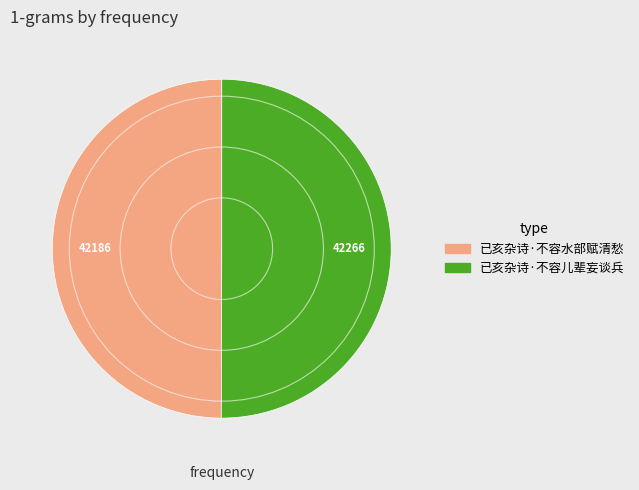

True or false: 已亥杂诗·不容水部赋清愁 accounts for 64% of the total.

False